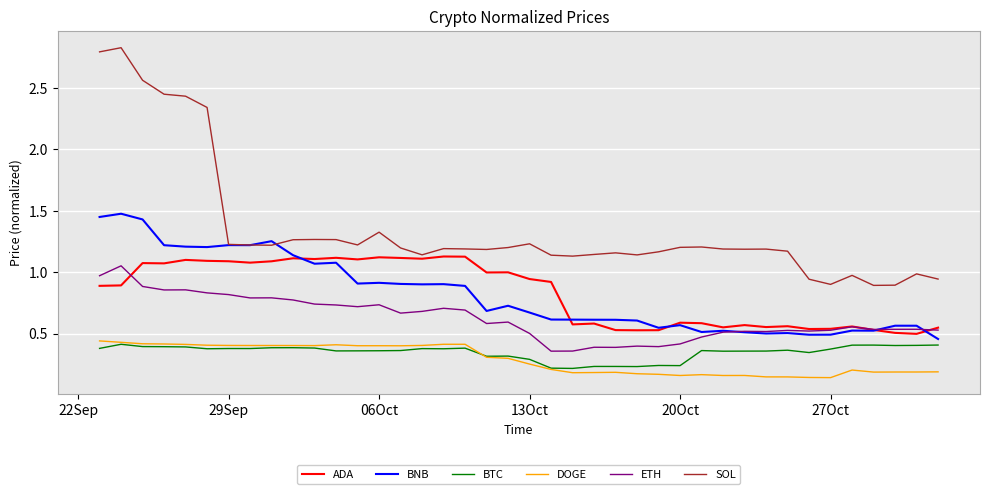

True or false: DOGE and SOL cross at least once.

False